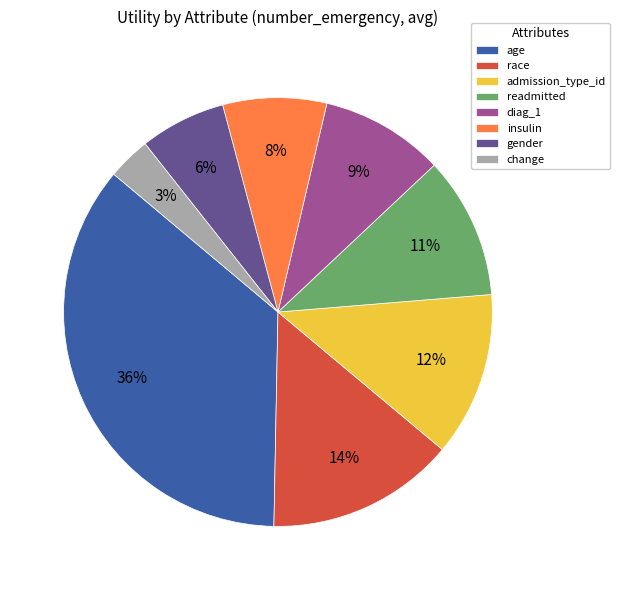

Which category has the biggest portion of the pie?

age